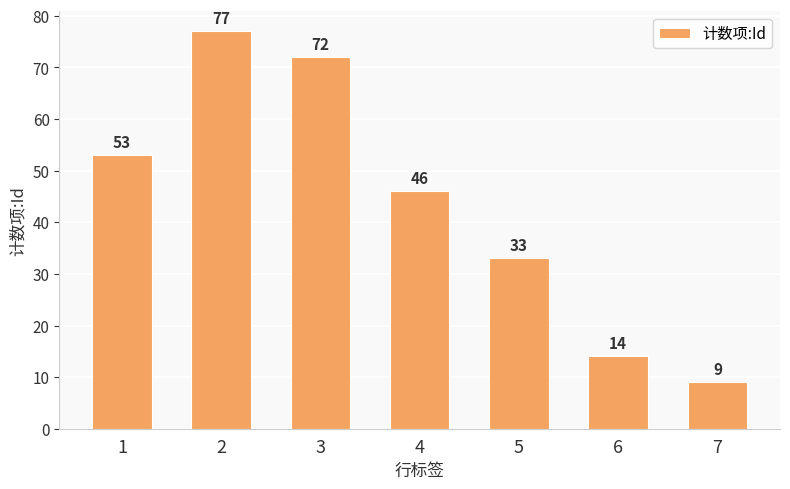

What is the change in value from 3 to 5?

-39